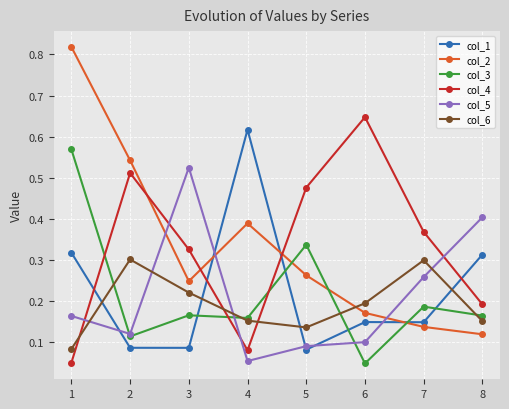

Which category has the highest value in the col_2 series?

1